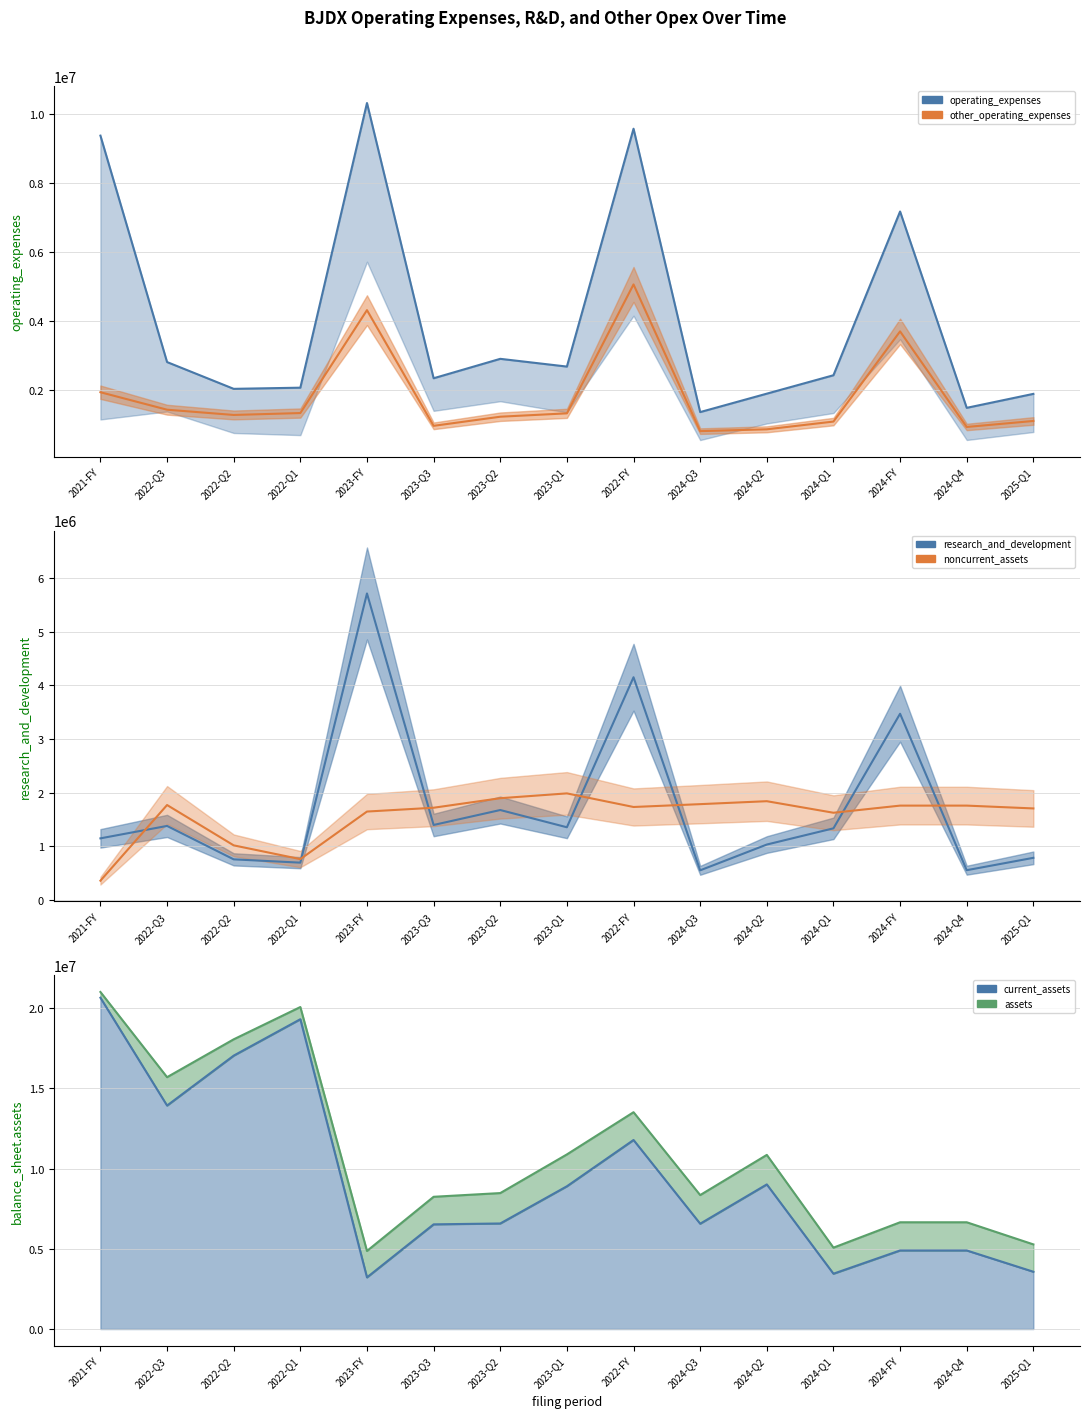

Where does the current_assets series first go above 6581919?

2021-FY